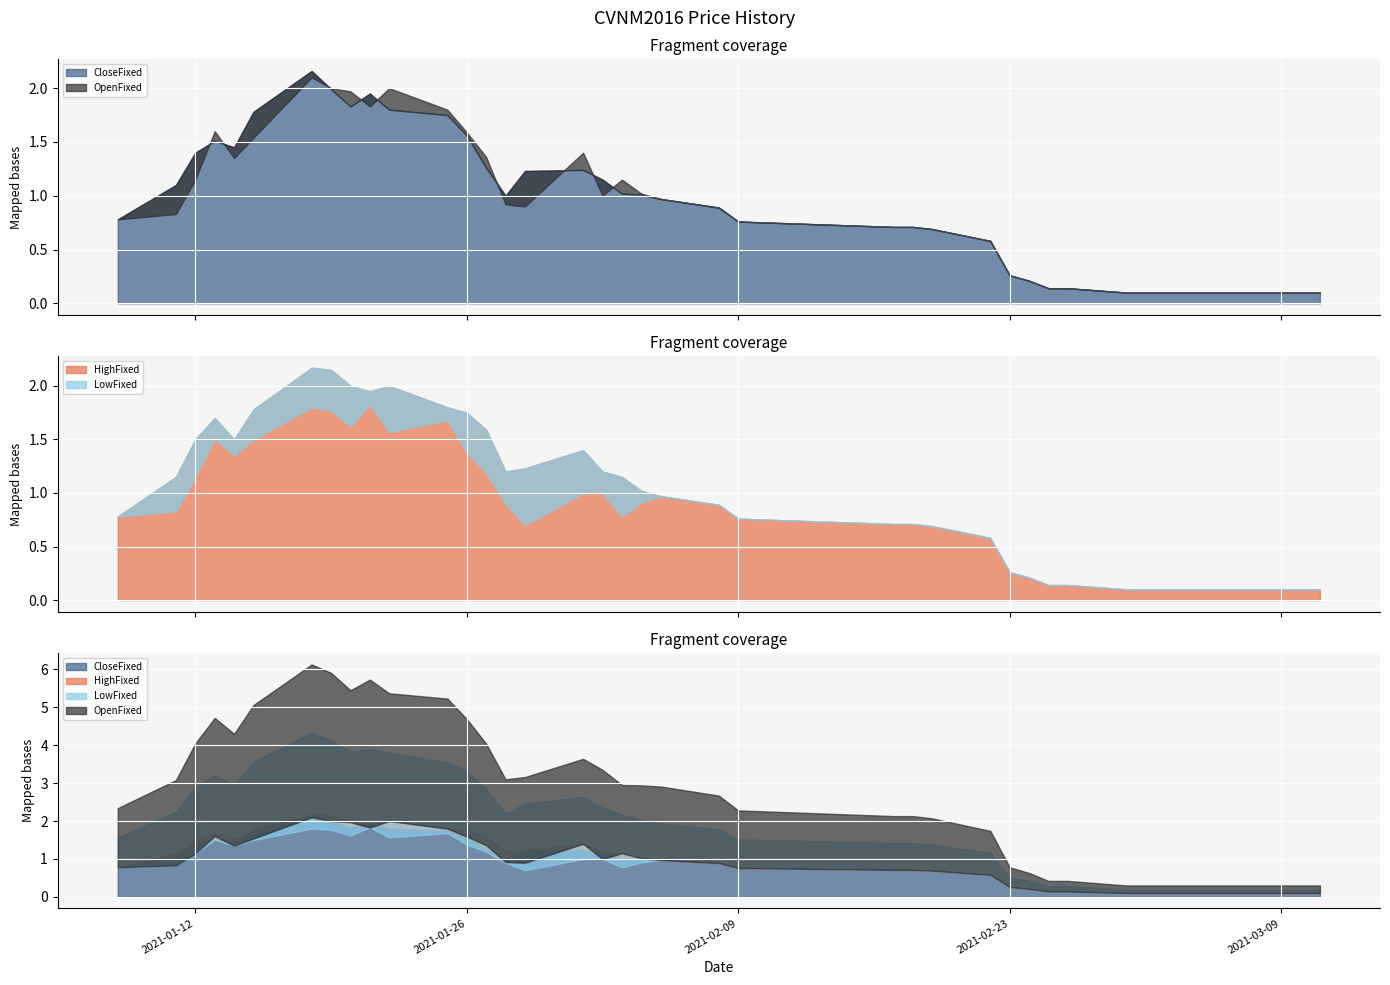

What is the maximum value shown in the chart?

2.2